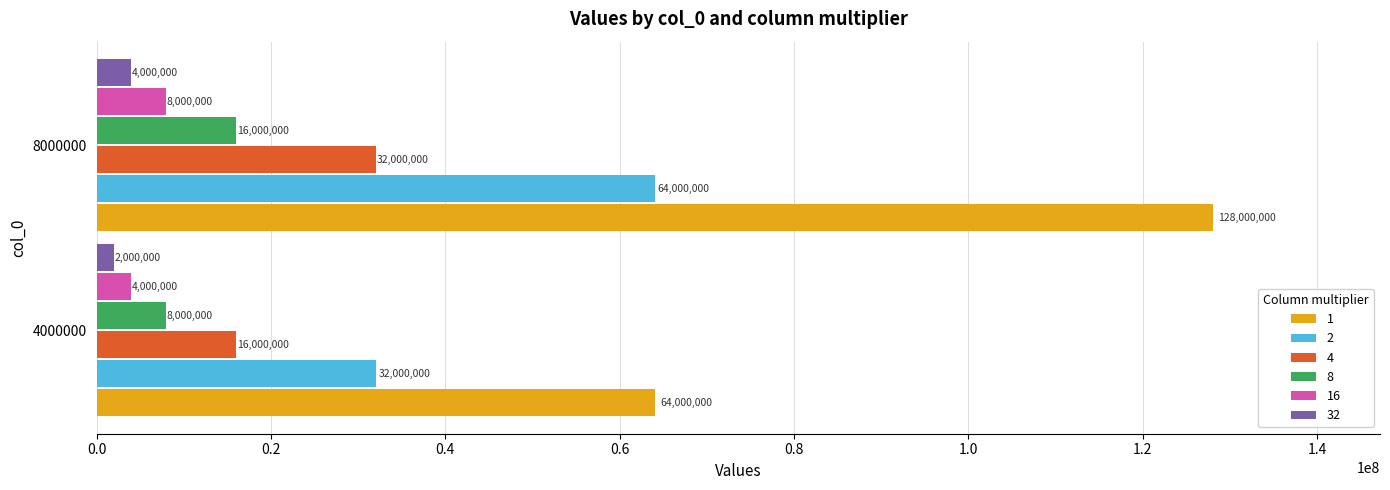

Rank the series by their maximum value, from lowest to highest.

32, 16, 8, 4, 2, 1